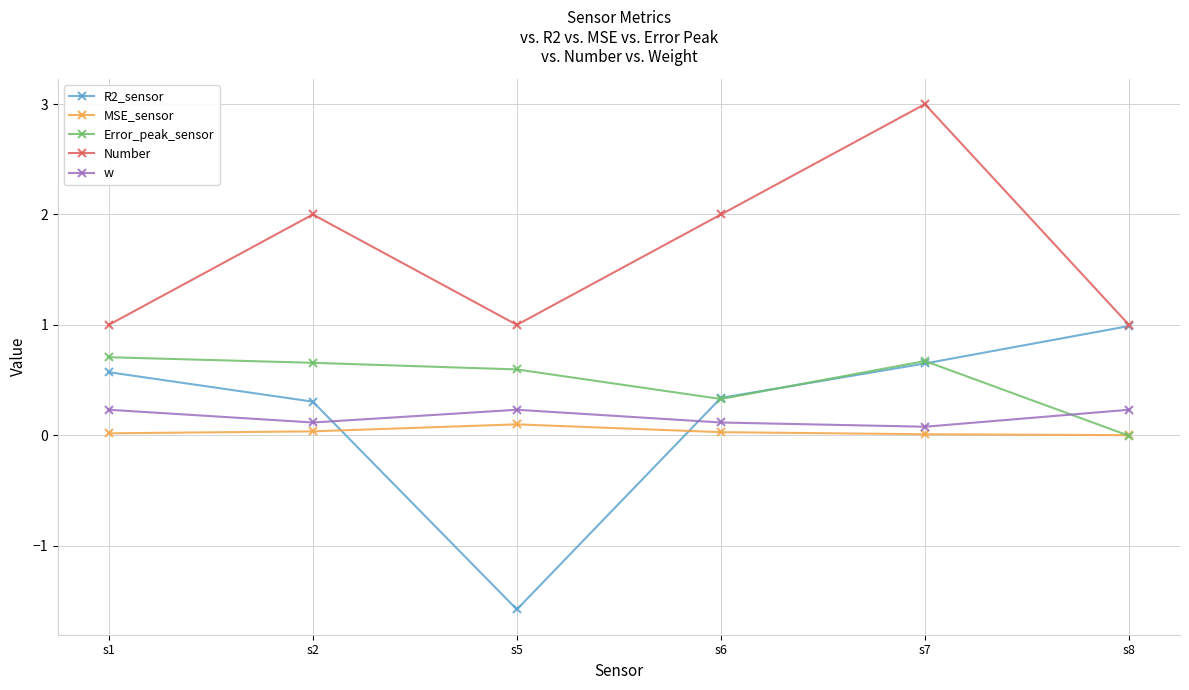

What is the spread (max minus min) of values at s7?

3.0